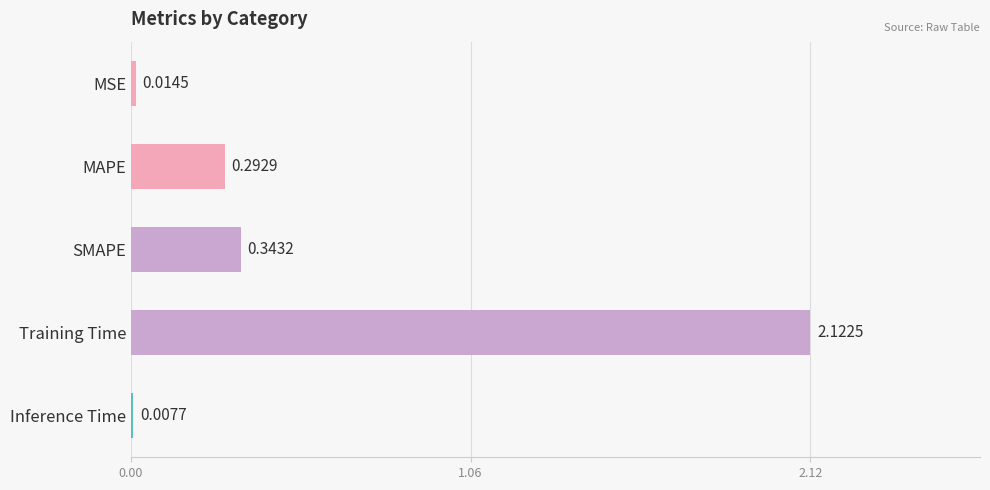

What is the average value?

0.6